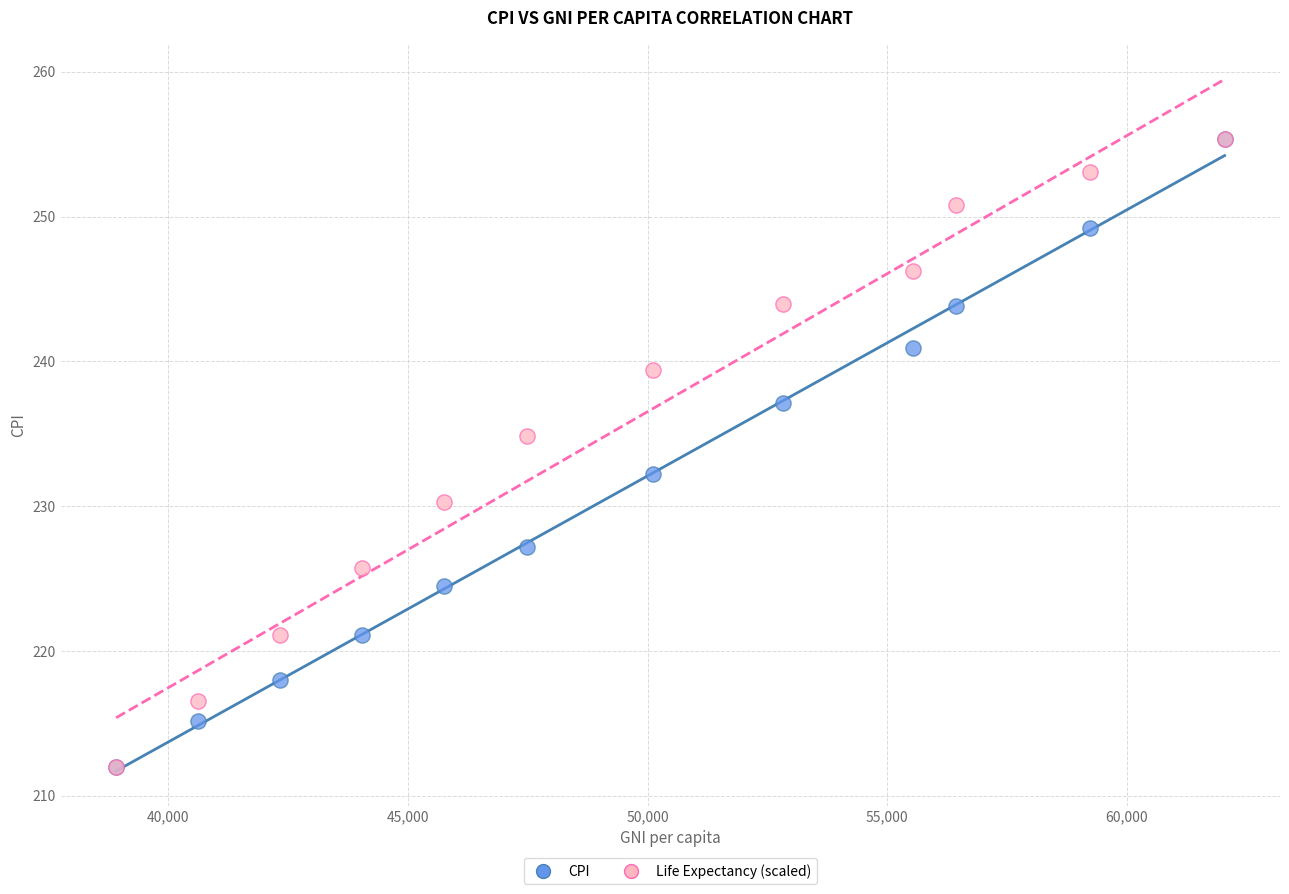

In the CPI series, what Y value is closest to 233?

232.2